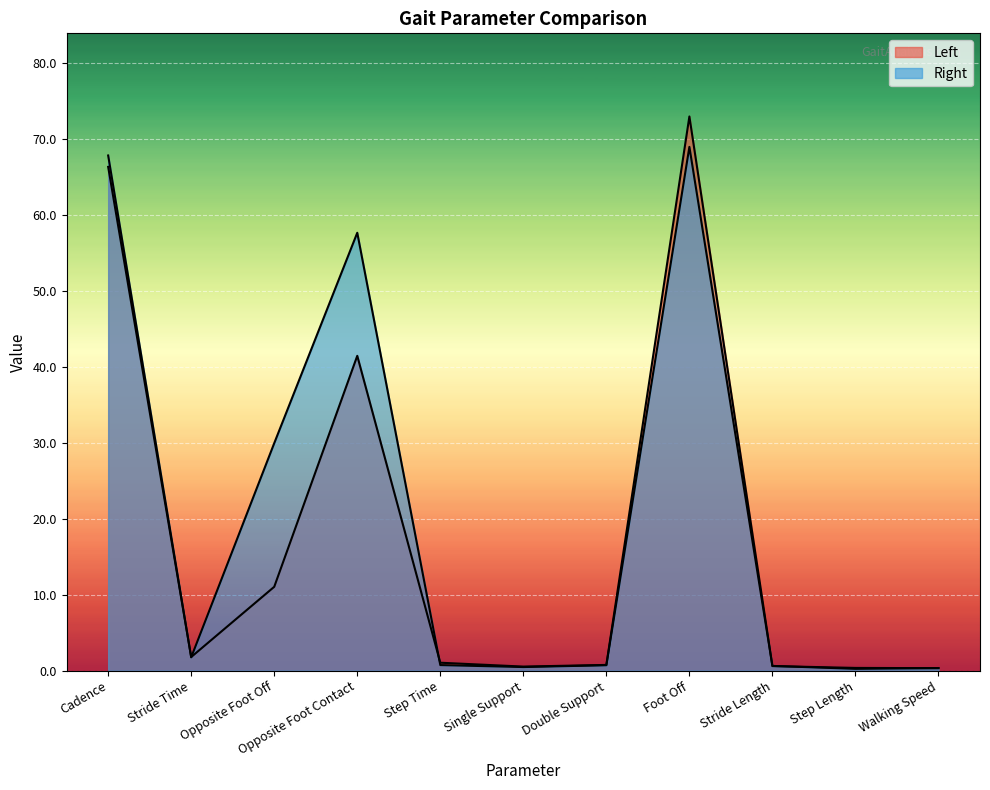

What is the label of the 2nd point from the left?

Stride Time